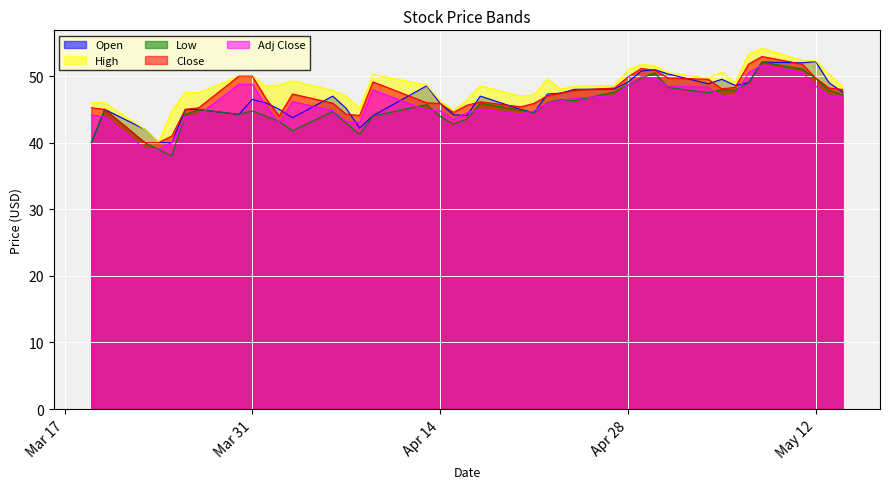

At how many categories does at least one series exceed 39?

40